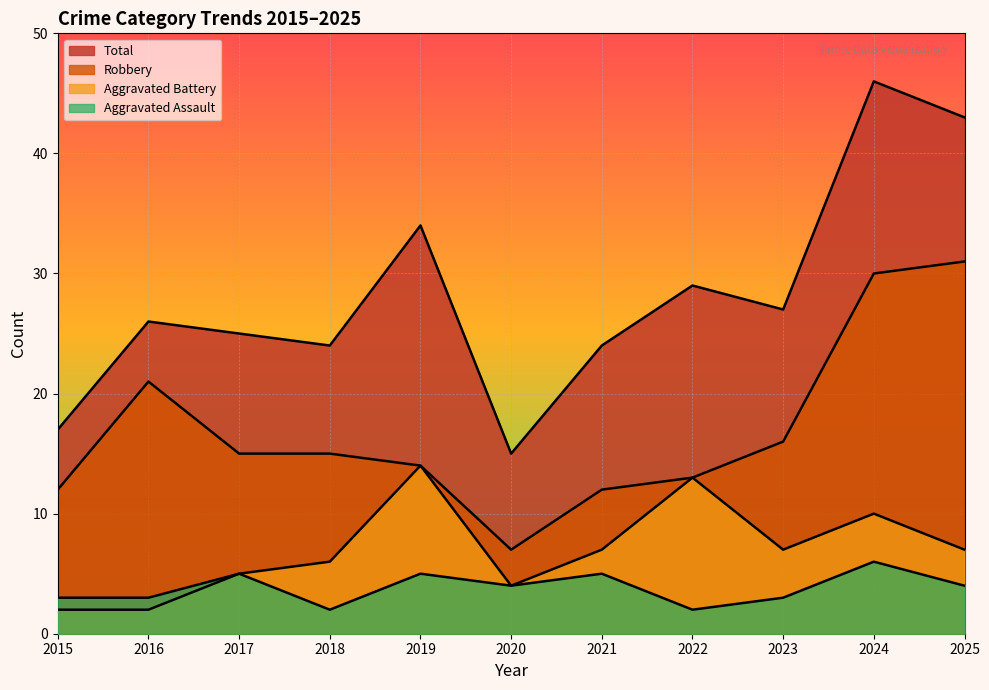

What is the sum of all Aggravated Assault values?

42